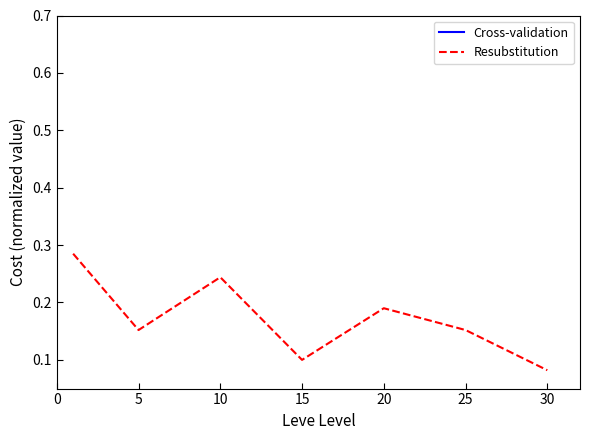

True or false: Cross-validation and Resubstitution intersect in this chart.

False